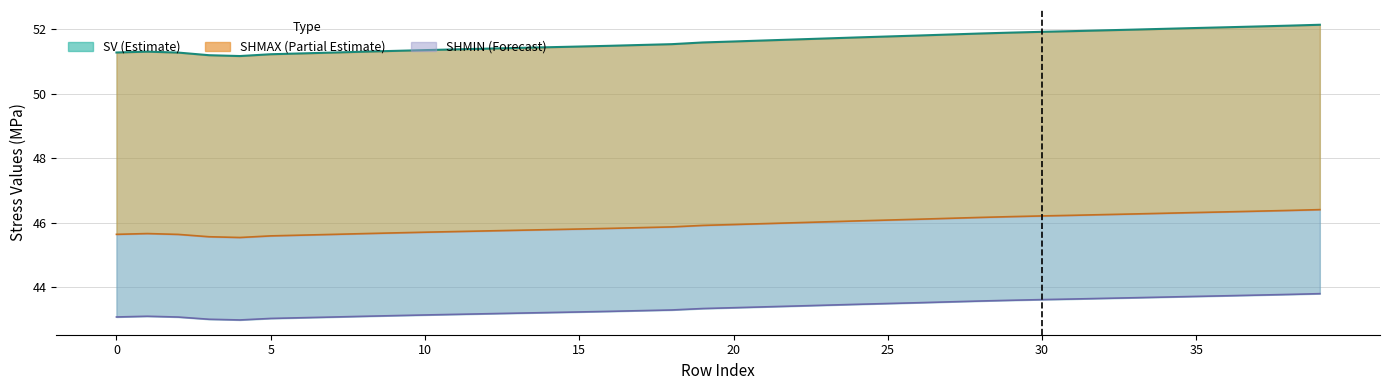

What is the average value of the SHMAX series?

45.9